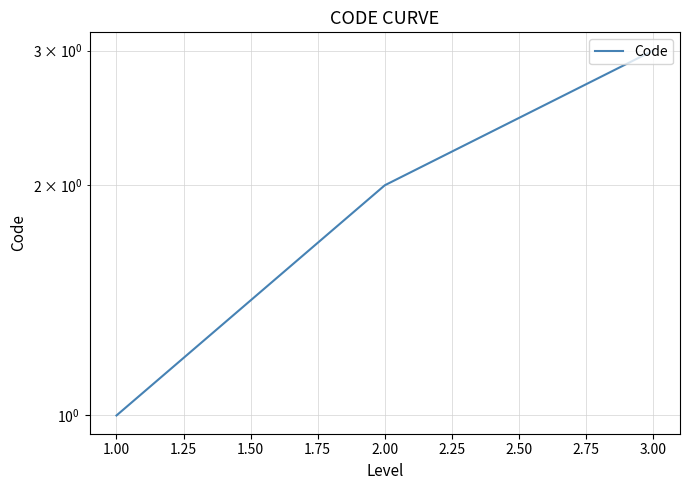

Does the chart have visible grid lines?

Yes